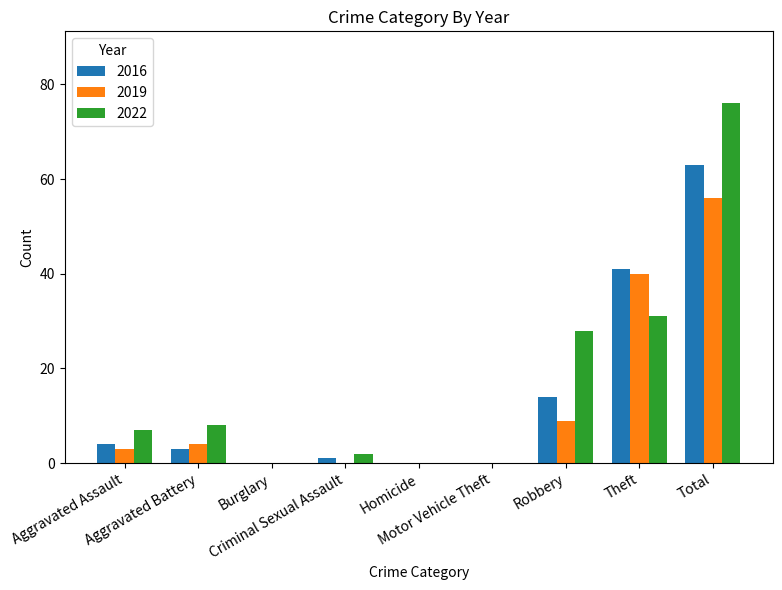

What is the highest value of the 2019 series?

56